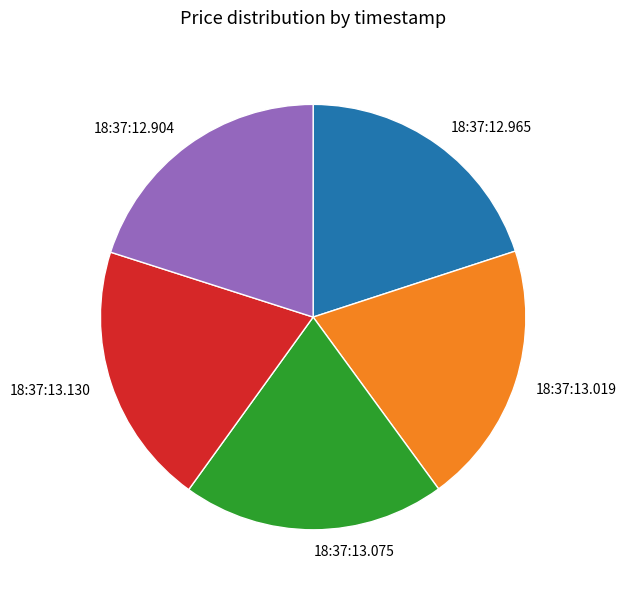

Approximately how many times larger is the value at 18:37:13.019 compared to 18:37:12.965?

1.0